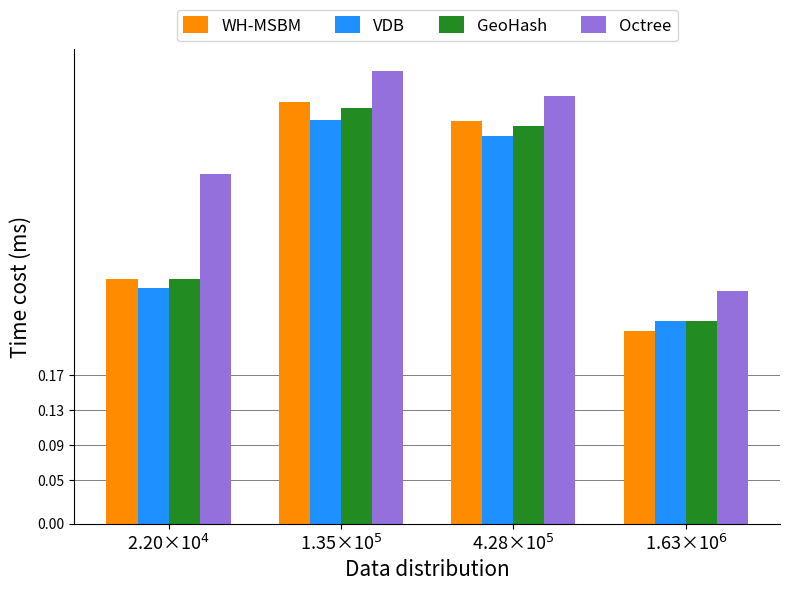

How many bars are there in each group?

4